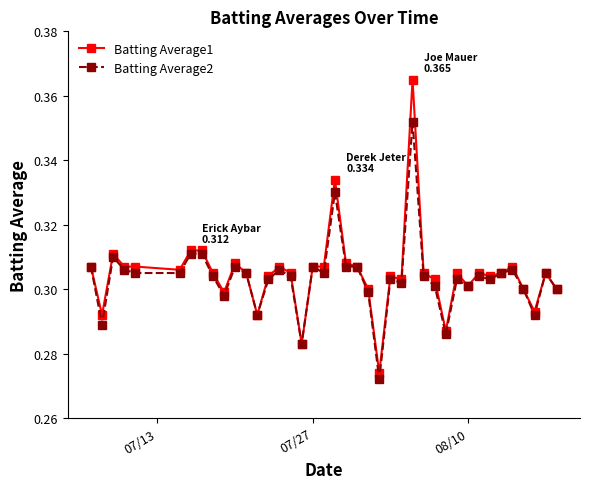

Does the chart have visible grid lines?

No